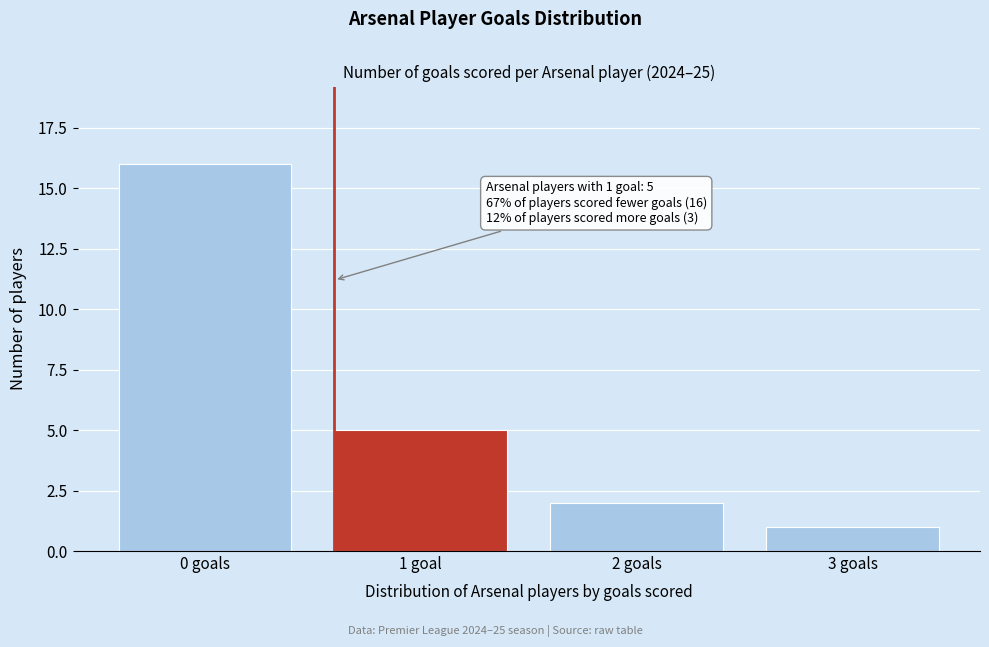

Reading left to right, list all the values displayed in this chart.

16	5	2	1